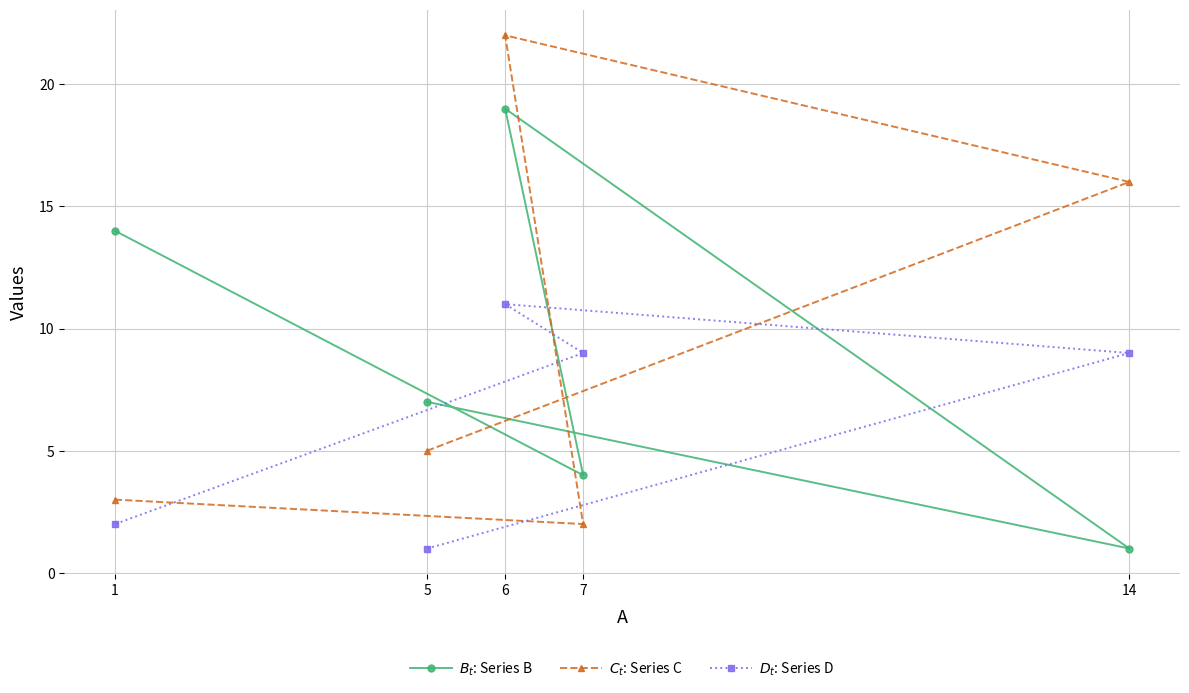

Reading left to right, list all the values displayed in this chart.

$B_t$: Series B: 1=14	5=7	6=19	7=4	14=1
$C_t$: Series C: 1=3	5=5	6=22	7=2	14=16
$D_t$: Series D: 1=2	5=1	6=11	7=9	14=9